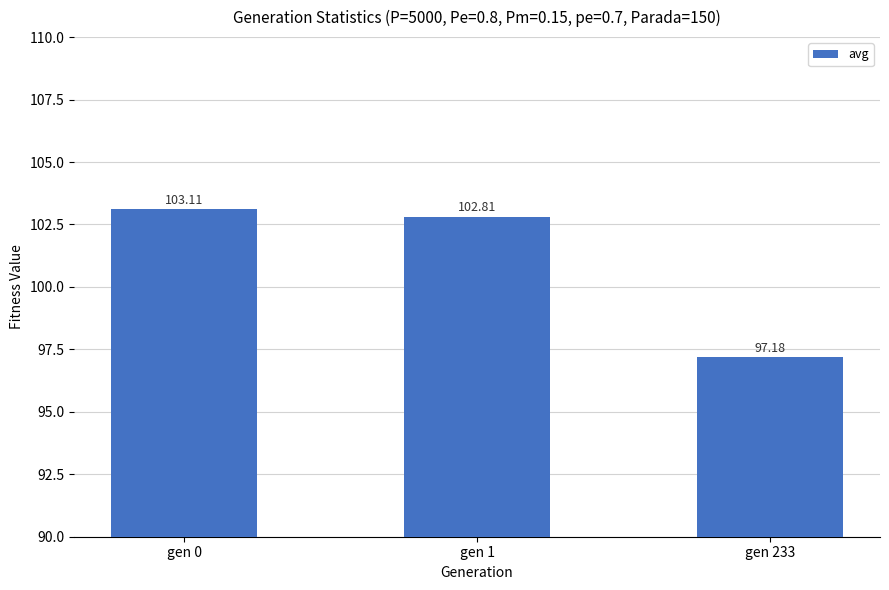

List the labels in order of value, smallest first.

gen 233, gen 1, gen 0